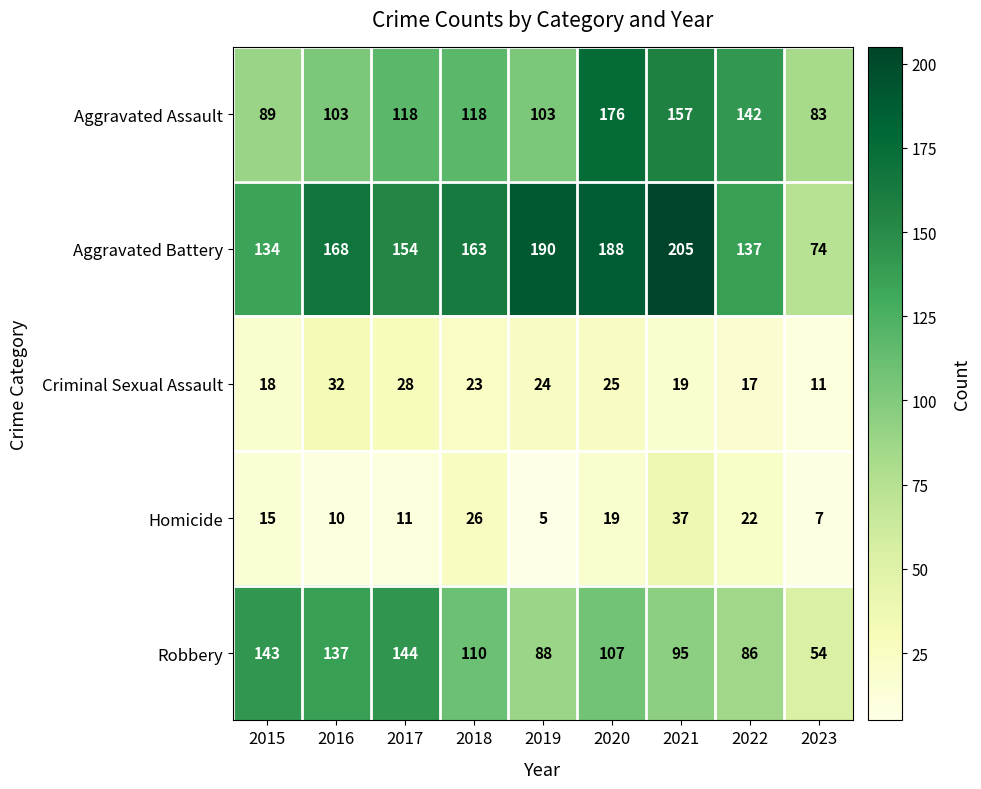

What is the minimum value for Aggravated Assault?

83